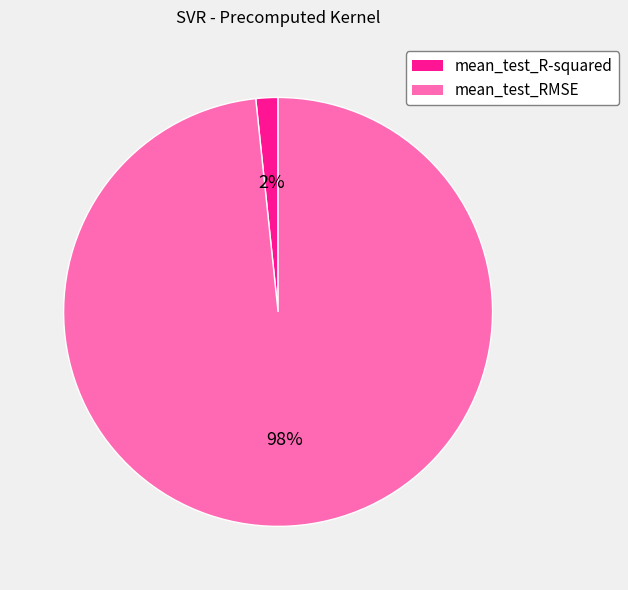

Does mean_test_R-squared account for over 50% of the chart?

No